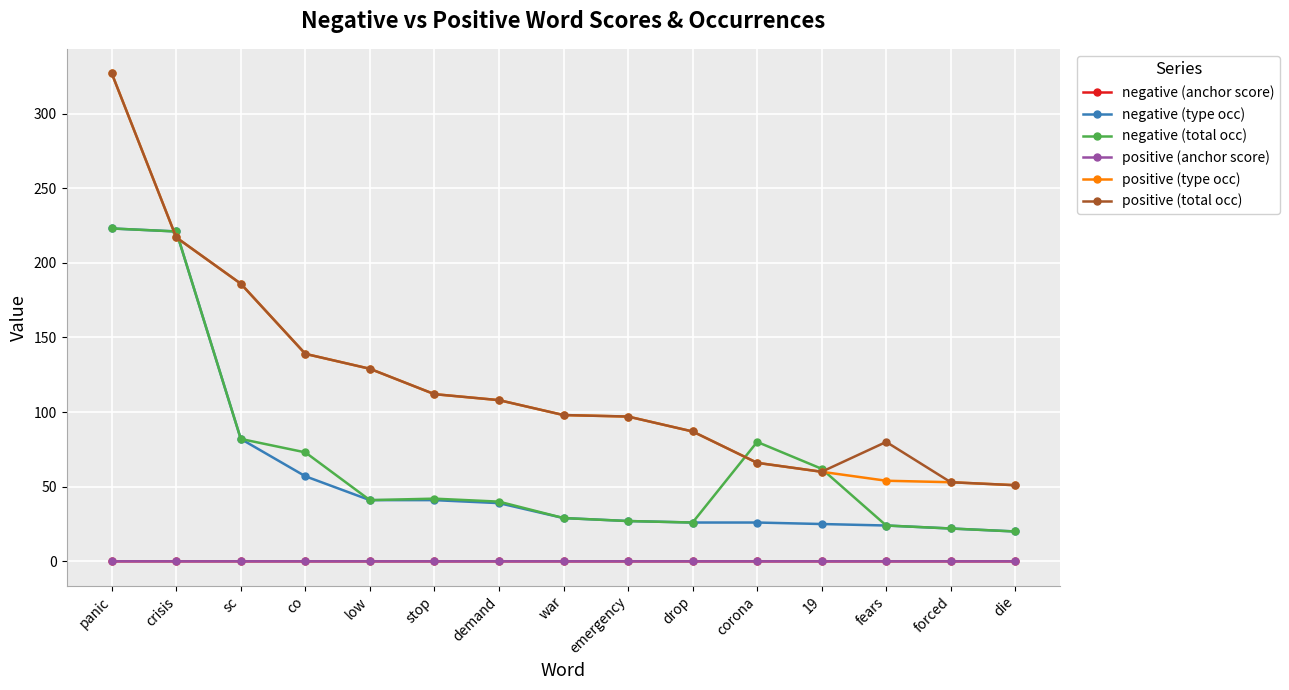

At which category is the sum across all series the highest?

panic